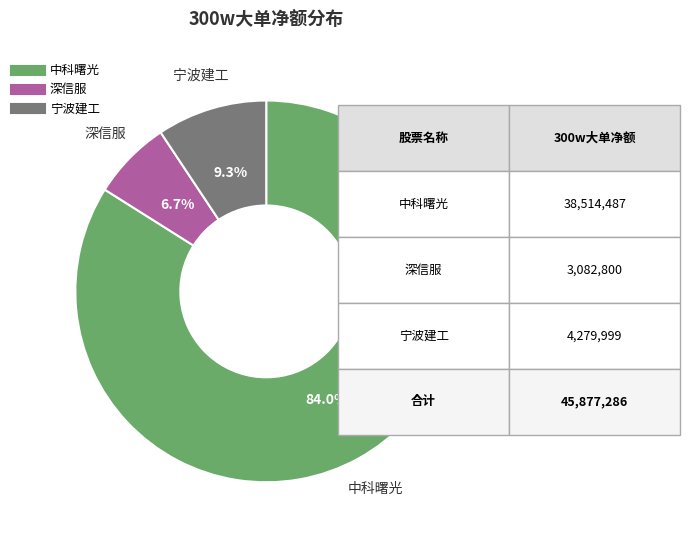

Is there a majority slice in this chart?

Yes